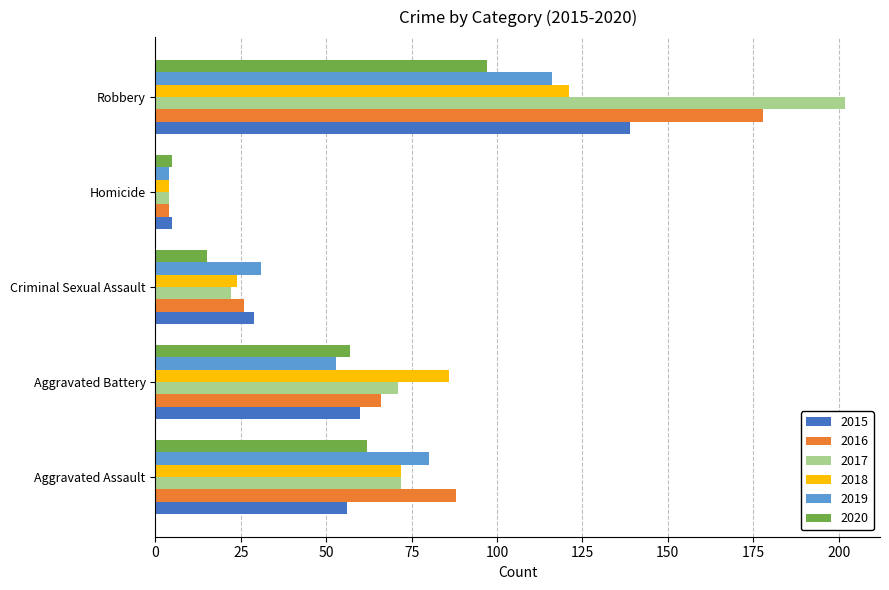

List the labels in order of 2018 value, largest first.

Robbery, Aggravated Battery, Aggravated Assault, Criminal Sexual Assault, Homicide